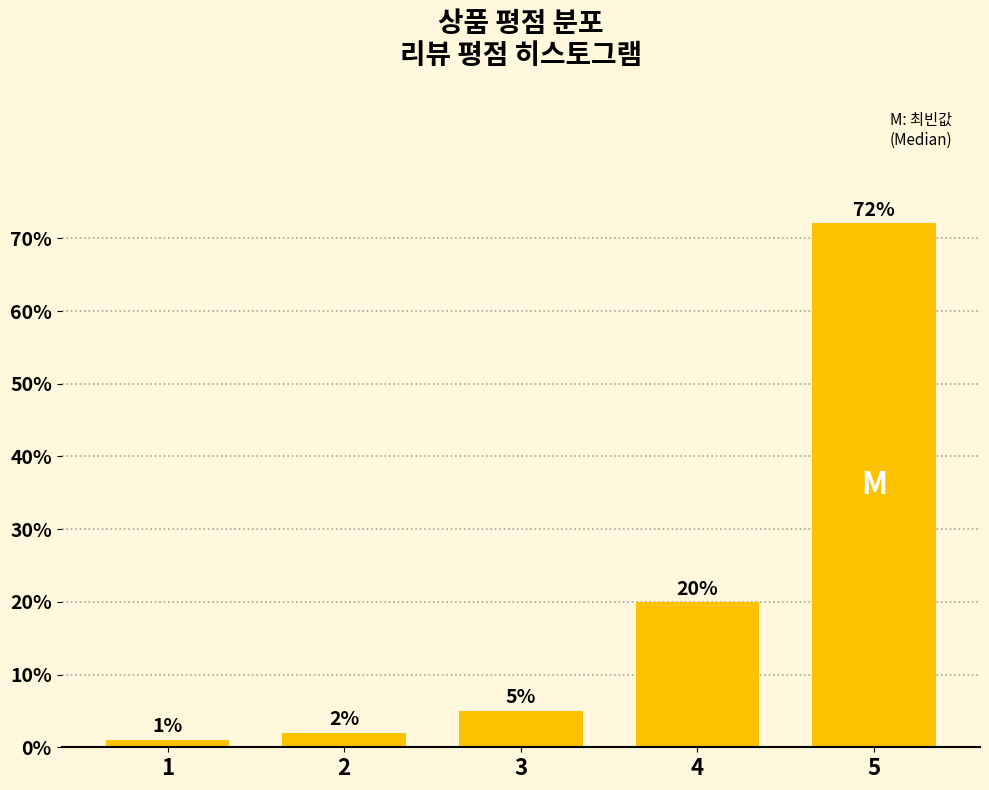

What is the sum of the values at 4 and 5?

92.0